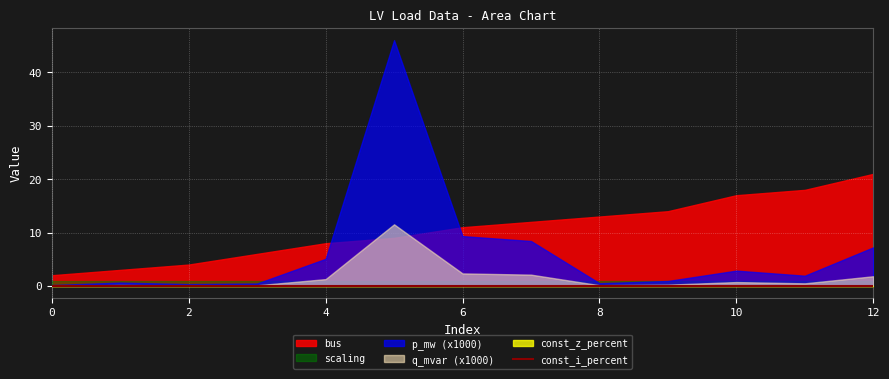

Which has a higher value, 10 or 0?

10